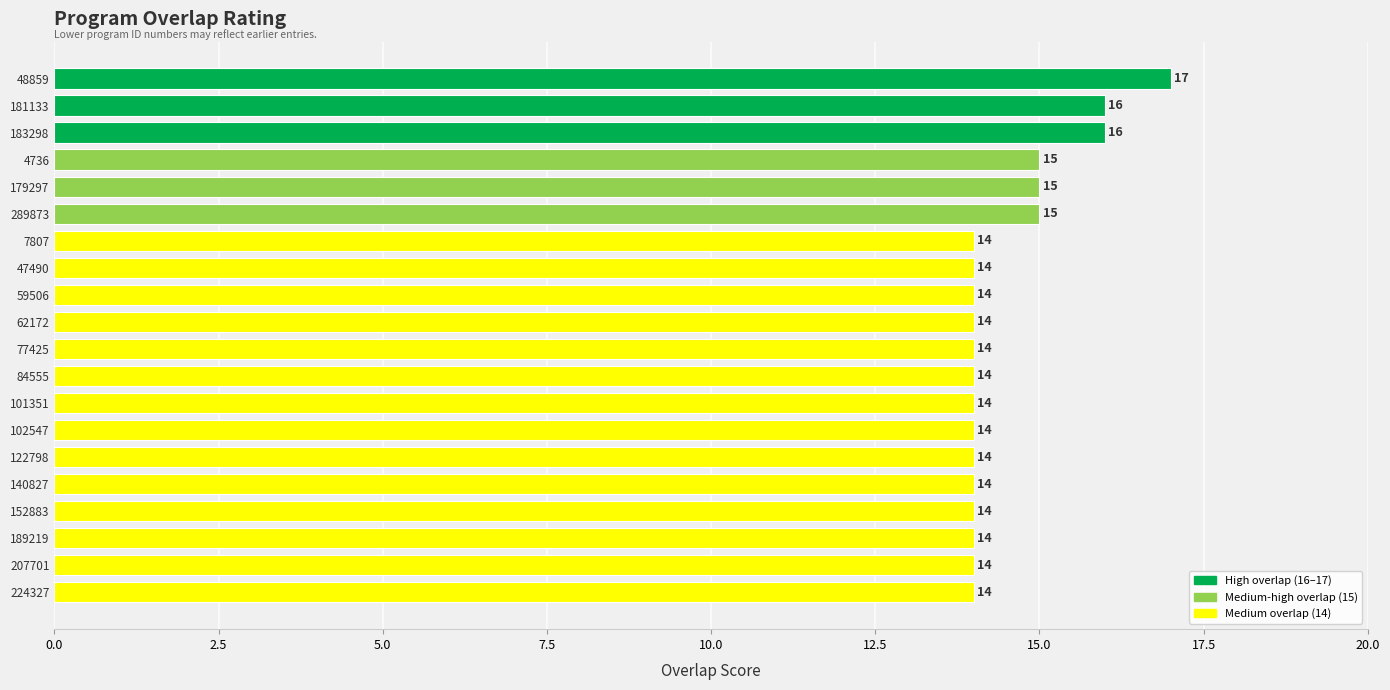

Which has a higher value, 181133 or 189219?

181133